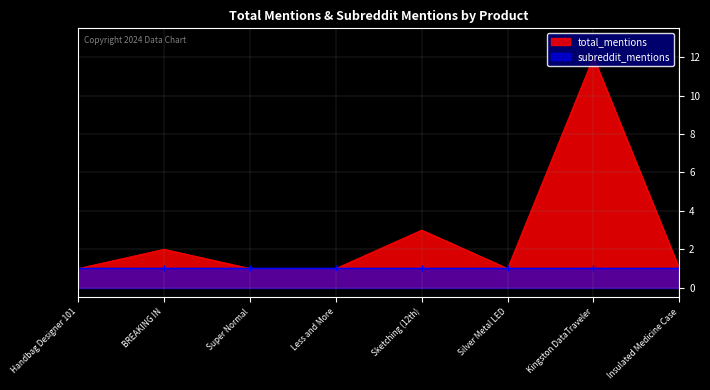

At which category does the data reach its first local peak?

BREAKING IN